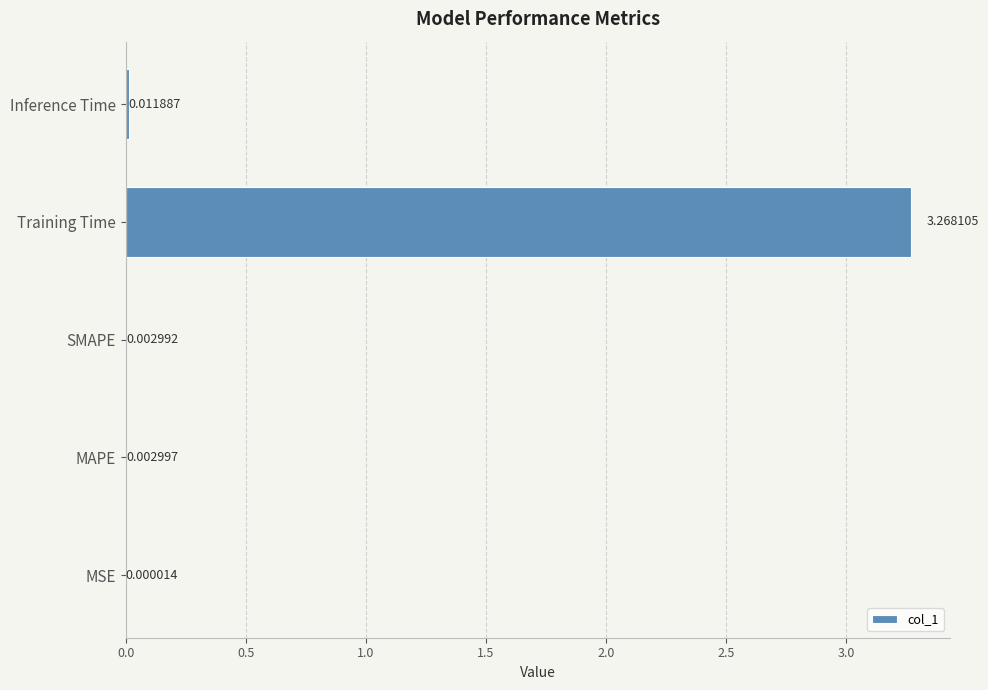

What is the change in value from MAPE to Training Time?

+3.3